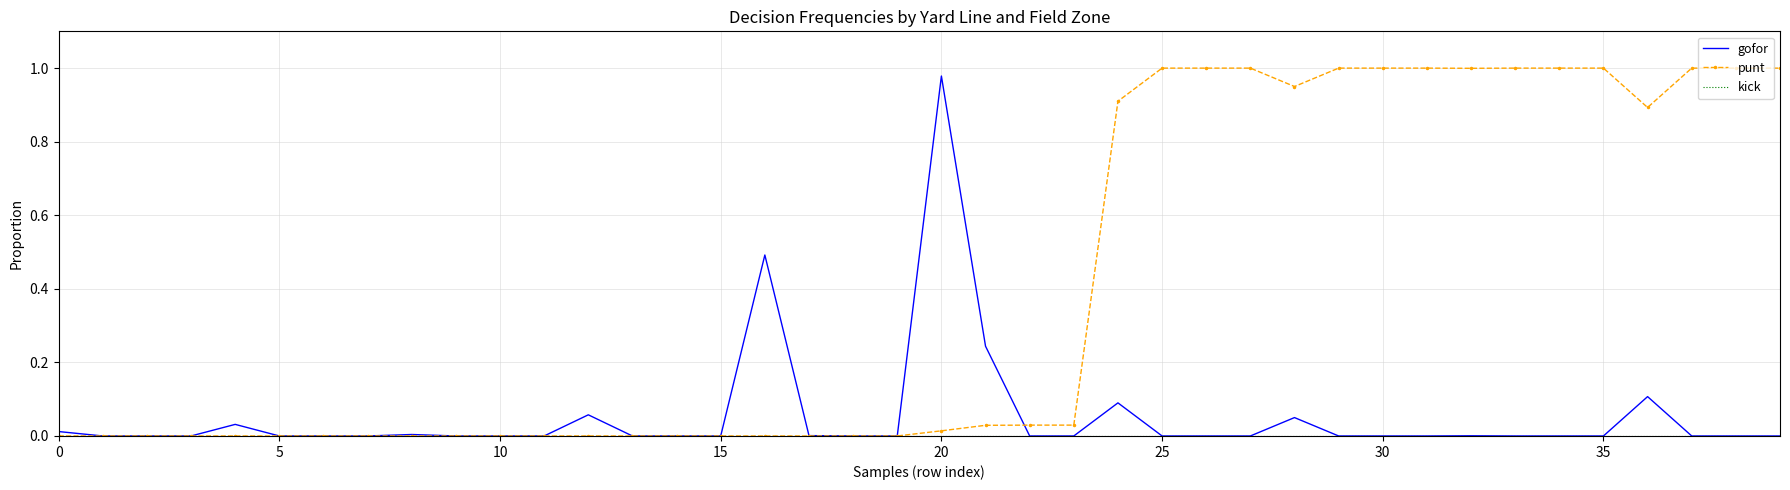

Which series has the largest total across all categories?

punt